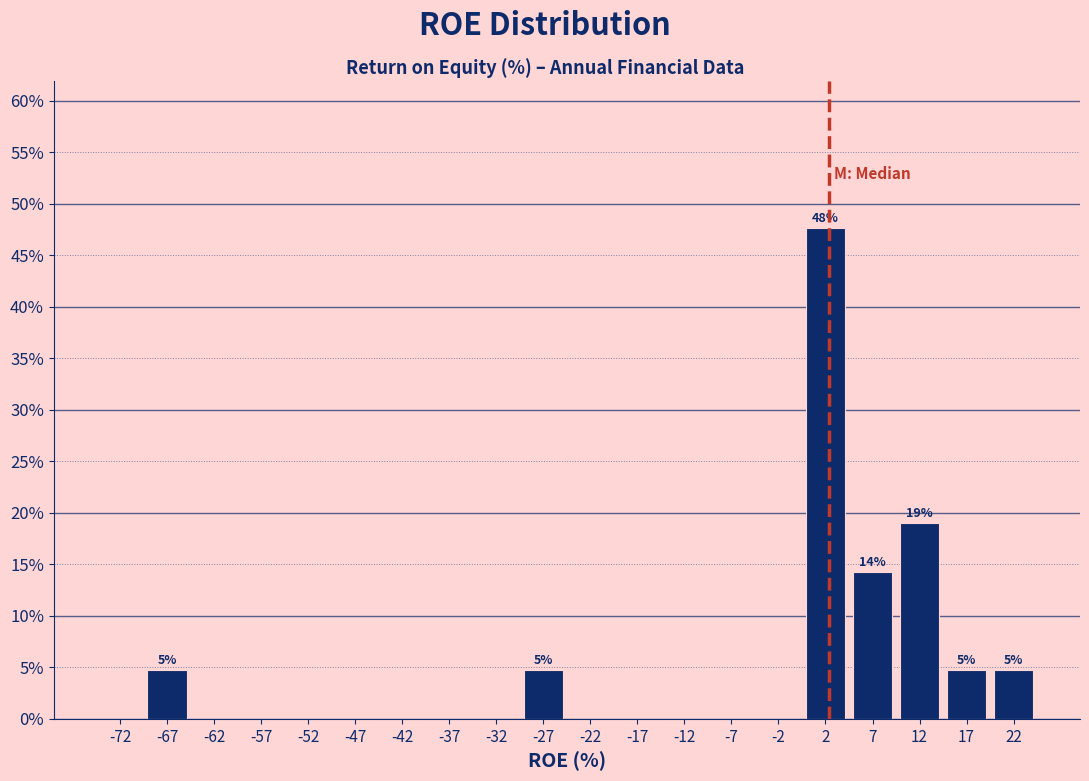

Over which range of the x-axis is the bar tallest?

0 to 5